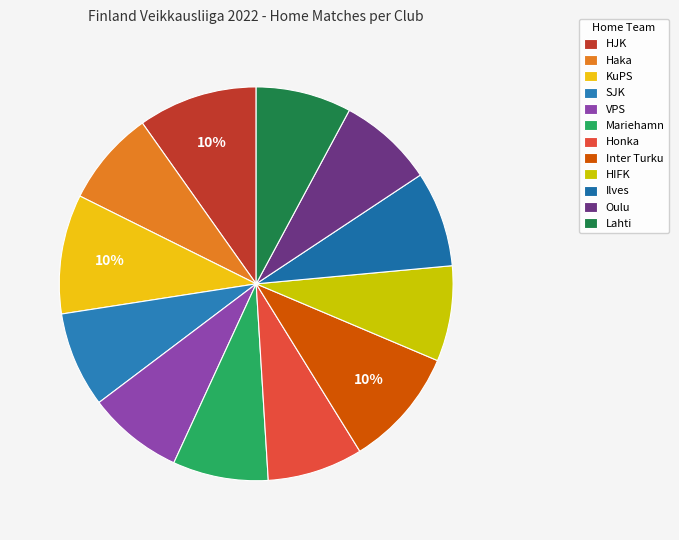

Is it true that Lahti is 8% of the pie?

True